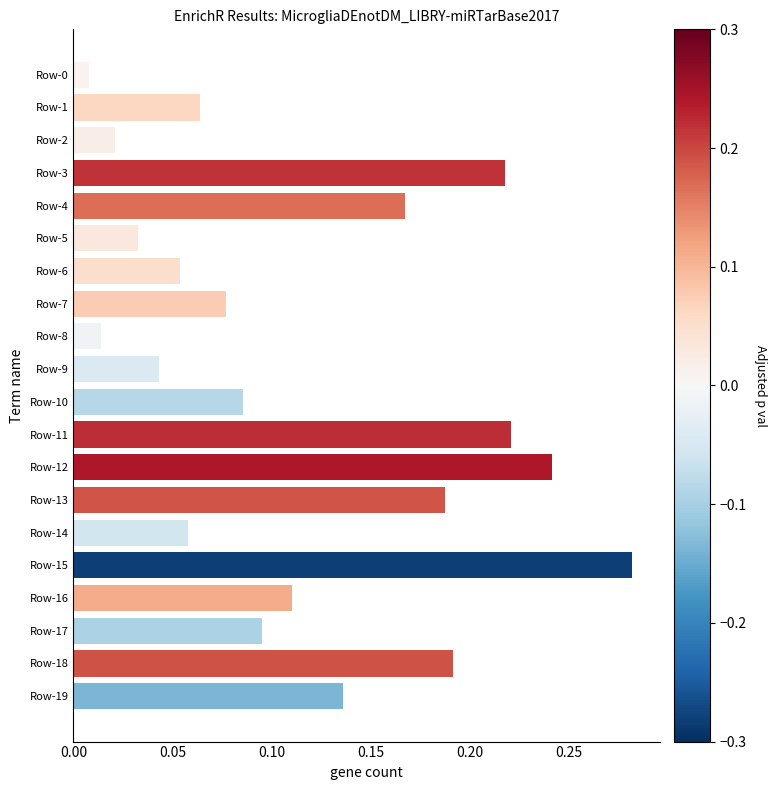

Which has a higher value, Row-0 or Row-8?

Row-8